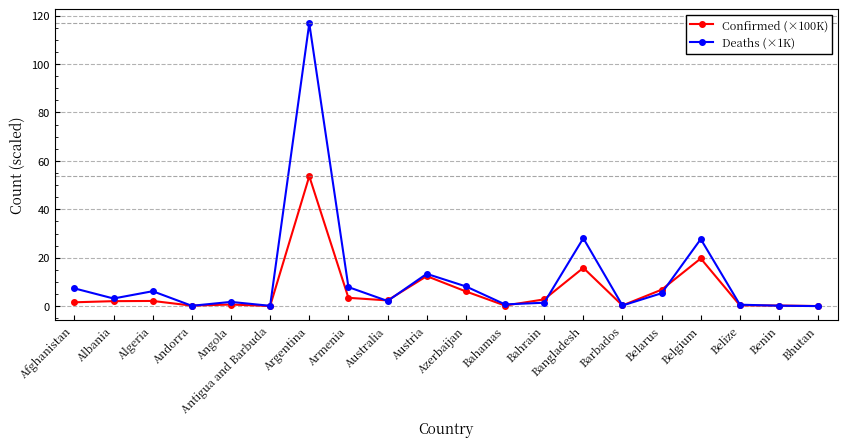

The Deaths (×1K) series shows 155.3 at Argentina. True or false?

False